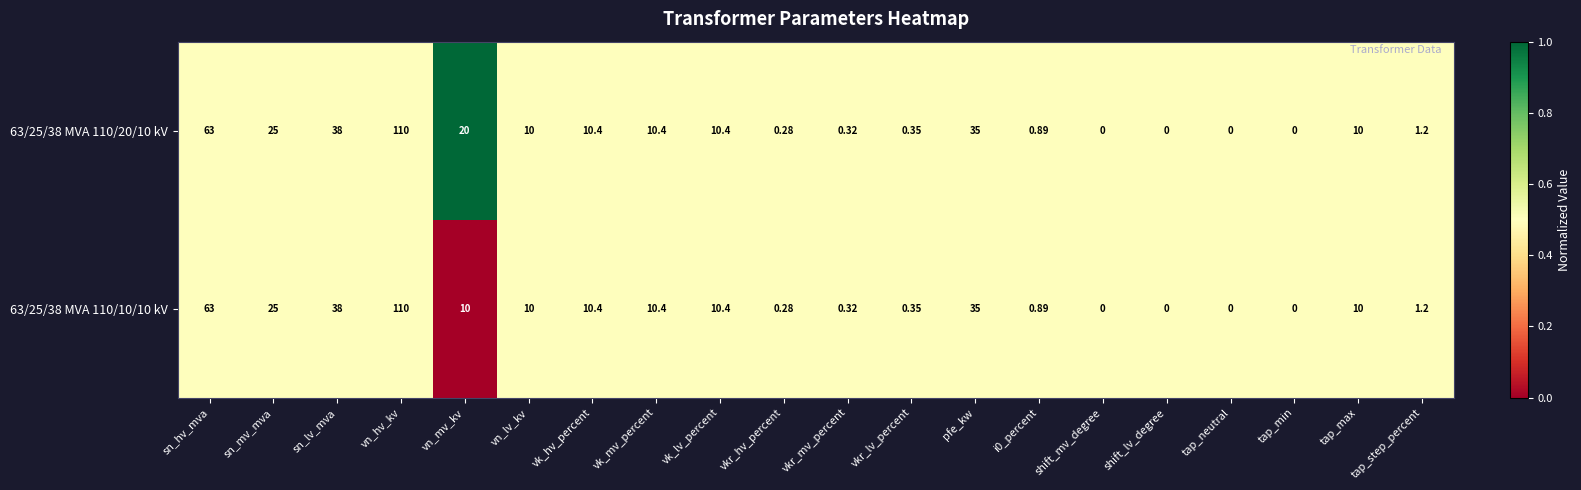

How many series are shown in this chart?

2